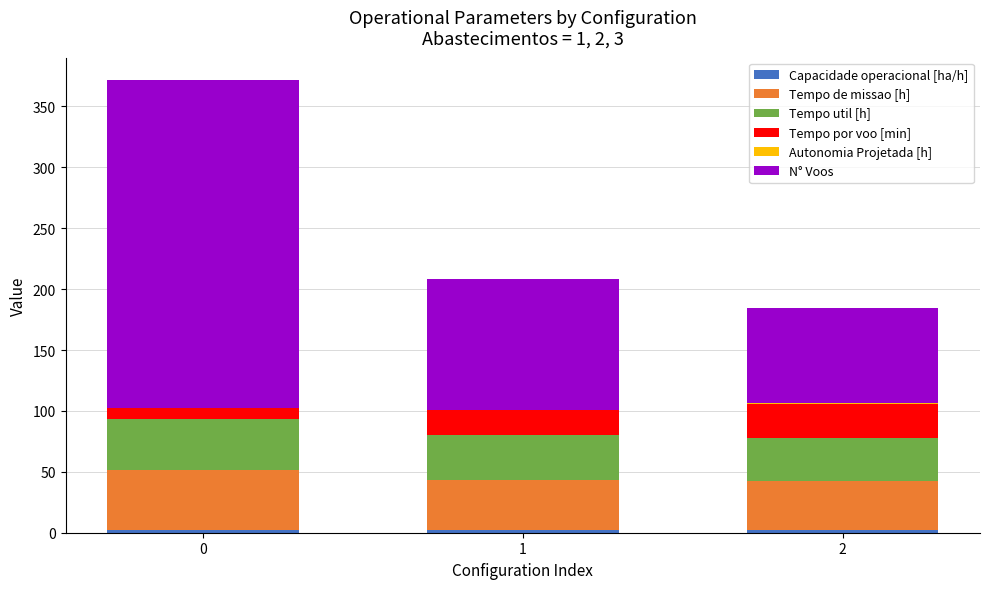

How many categories are shown in the chart?

3